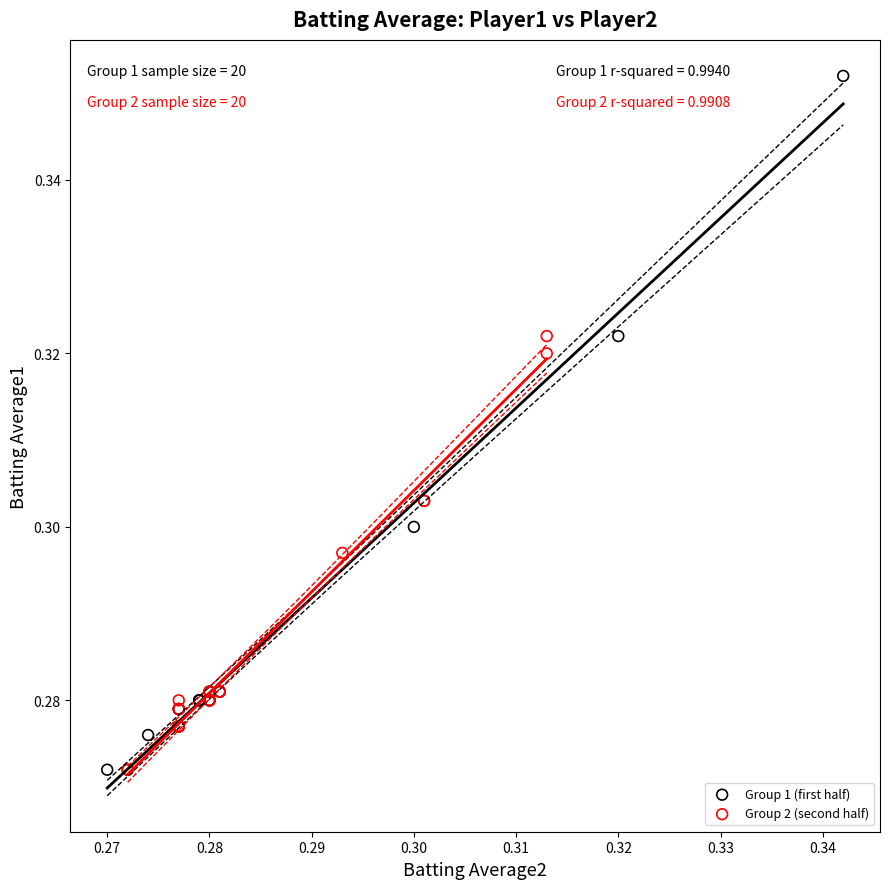

Which series reaches the maximum Y coordinate?

Group 1 (first half)